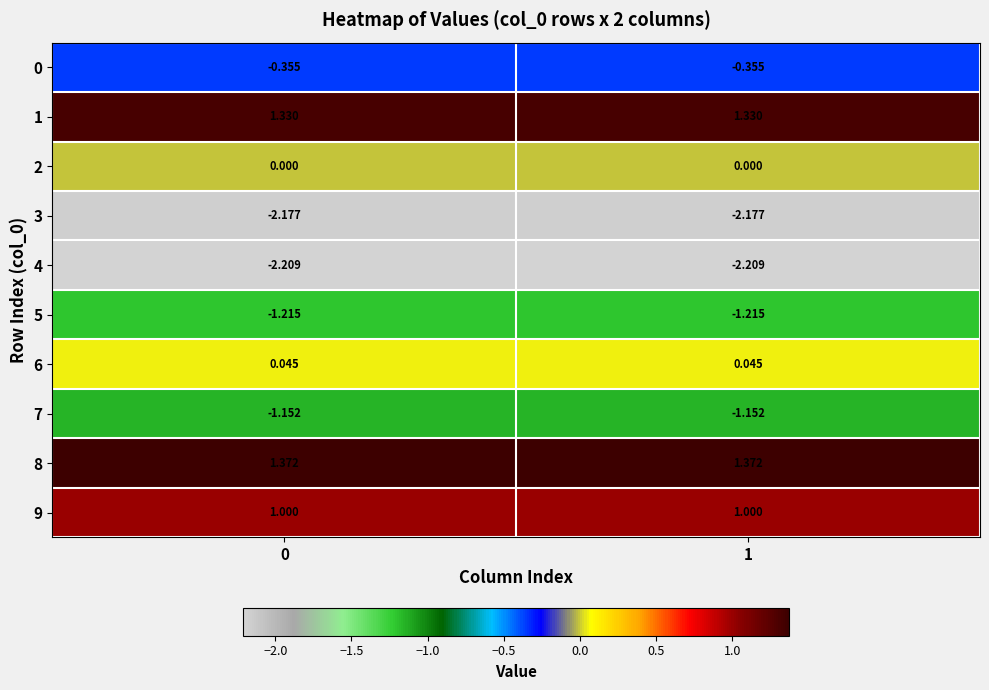

Is the value of 9 at 0 greater than the value of 3 at 0?

Yes